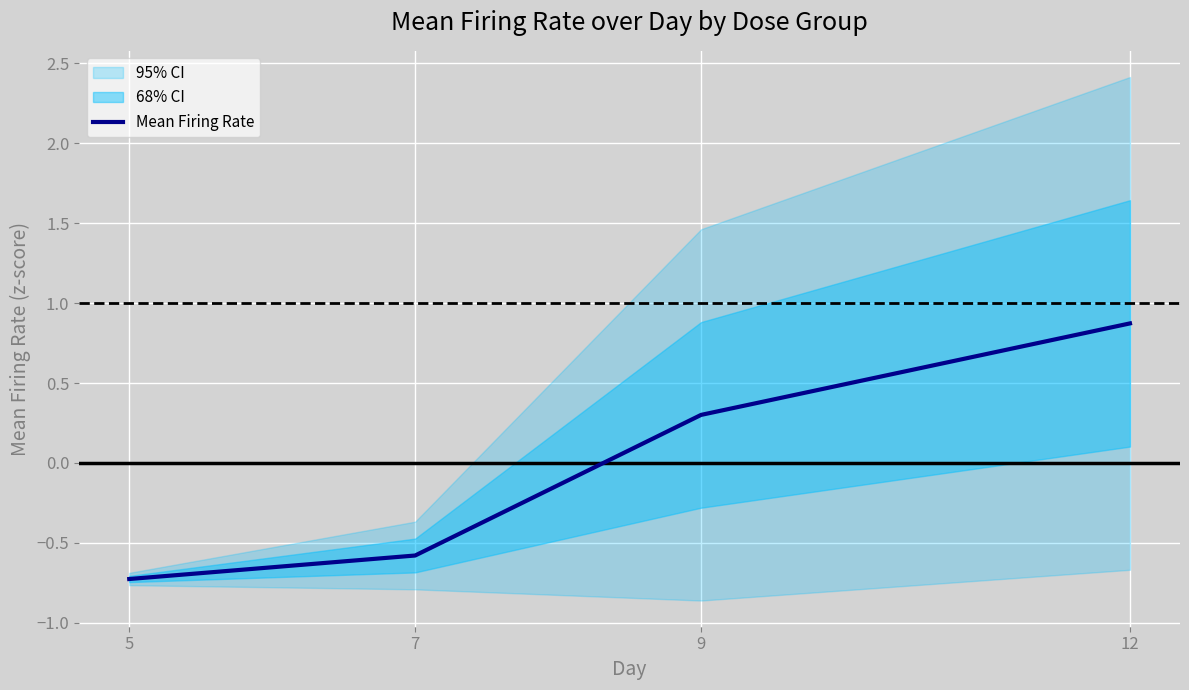

How many values are below zero?

2